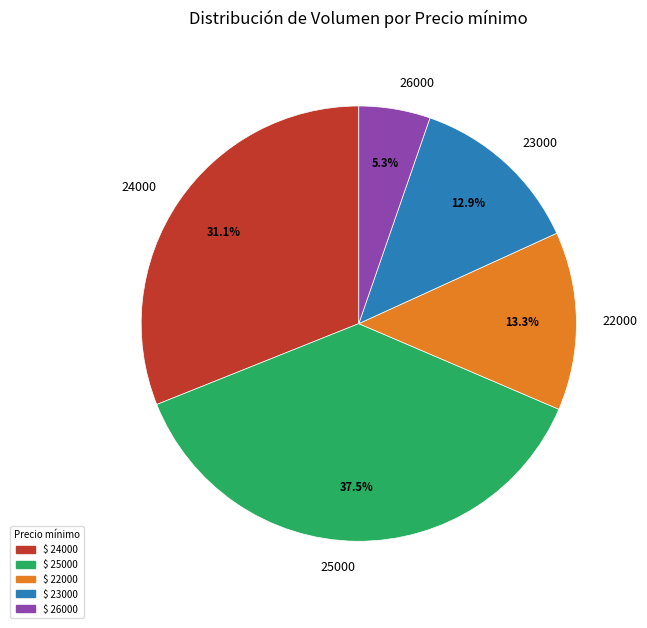

What is the largest slice in the pie chart?

25000